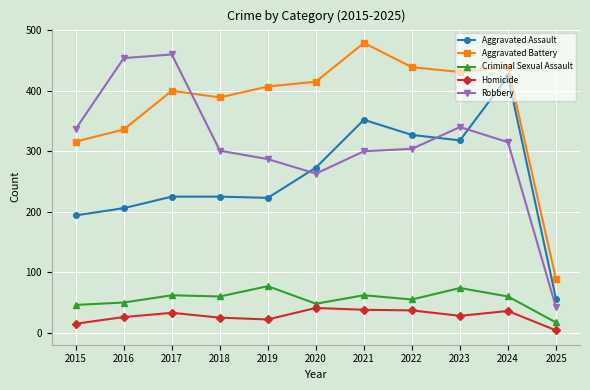

True or false: Aggravated Battery and Criminal Sexual Assault intersect in this chart.

False